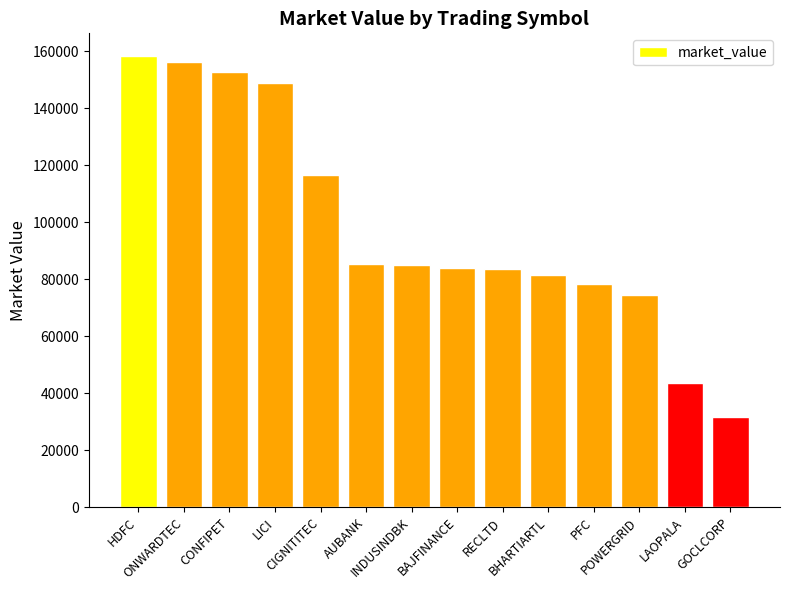

What is the value of the 9th bar from the left?

83485.0